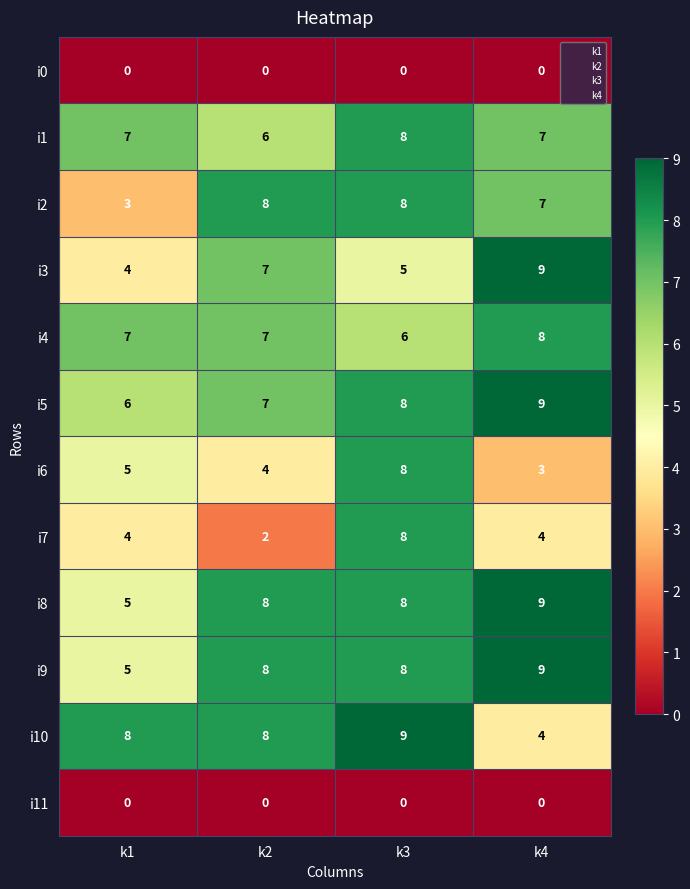

What is the sum of all i3 values?

25